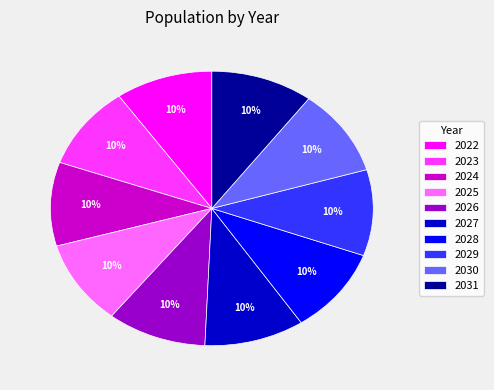

What is the ratio of the value at 2022 to the value at 2028?

1.0